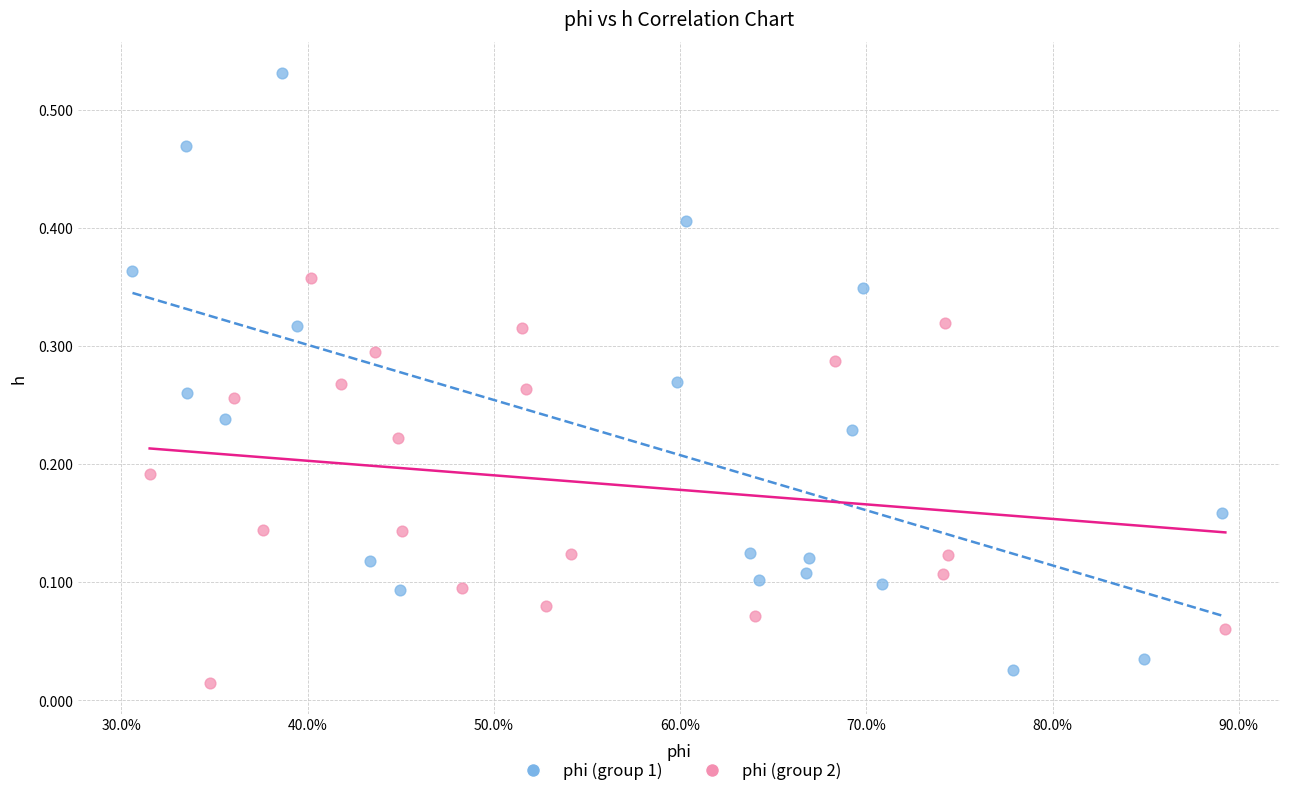

Which series reaches the minimum Y coordinate?

phi (group 2)